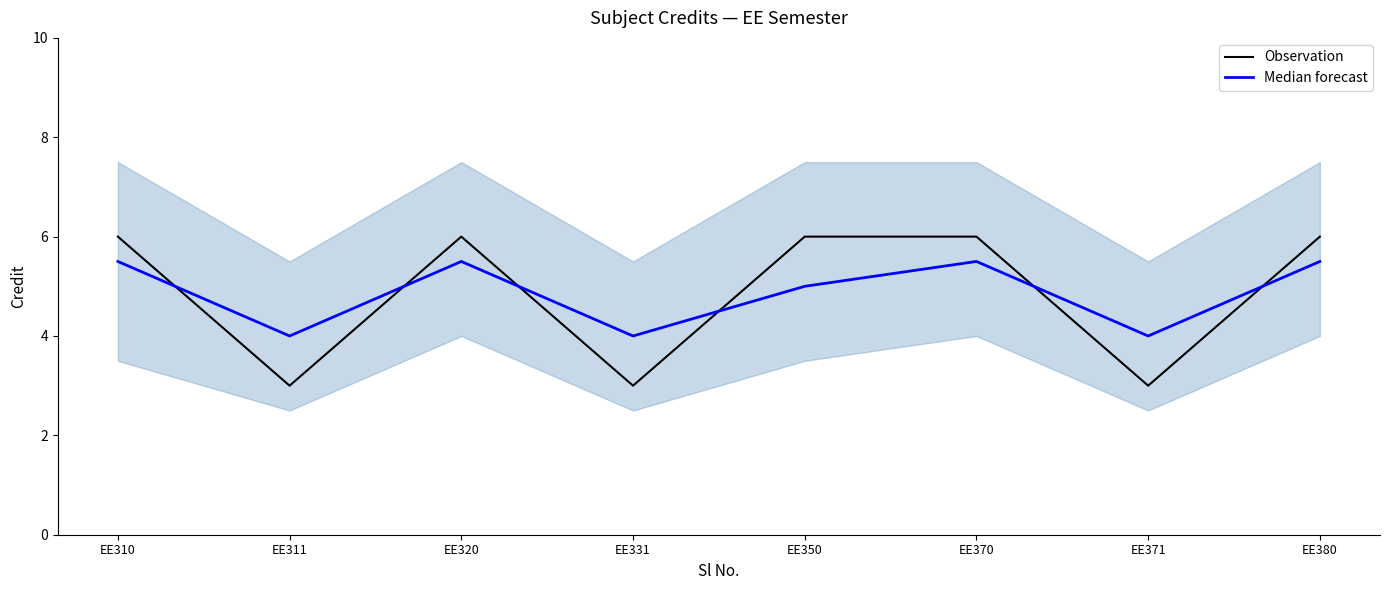

What is the difference between the second highest and second lowest values in the Observation series?

3.0